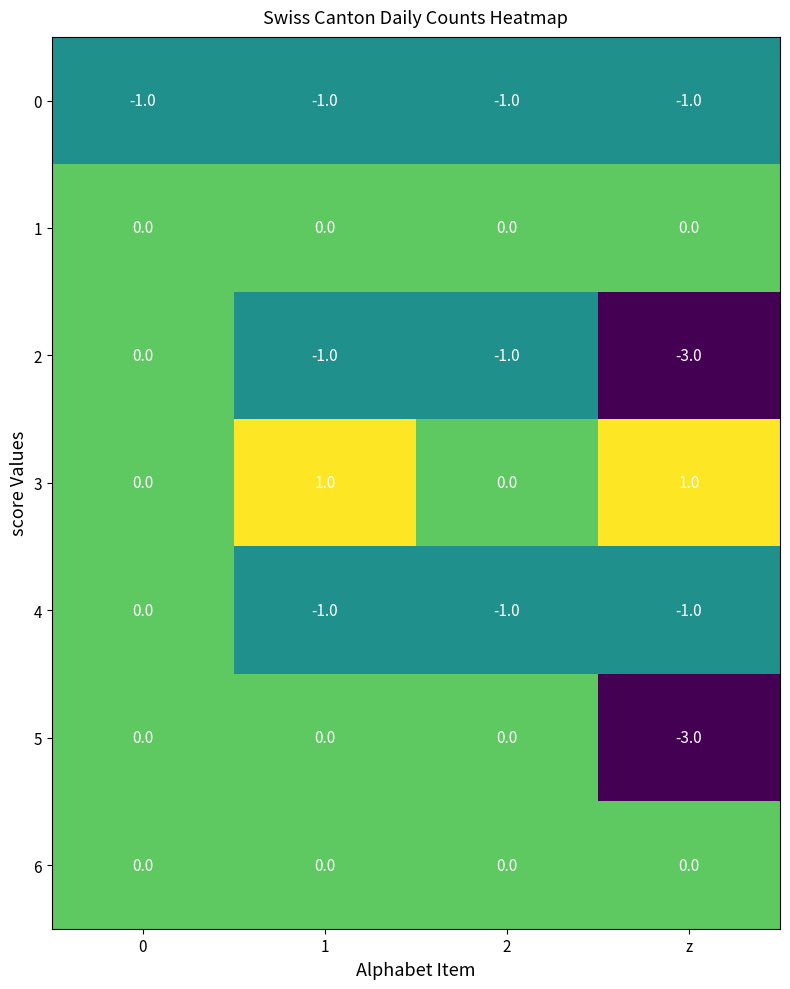

The value of 3 at 2 is 1. True or false?

False